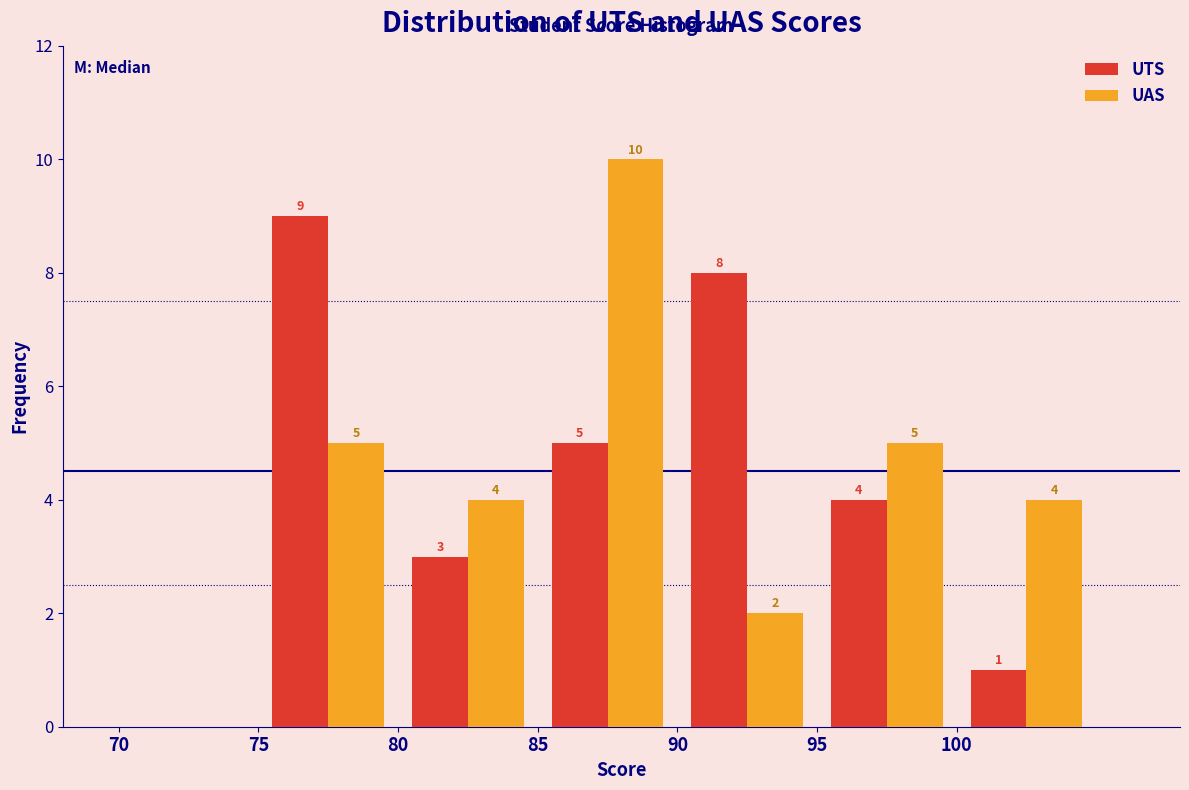

In the UTS series, which range on the x-axis has the tallest bar?

75 to 80